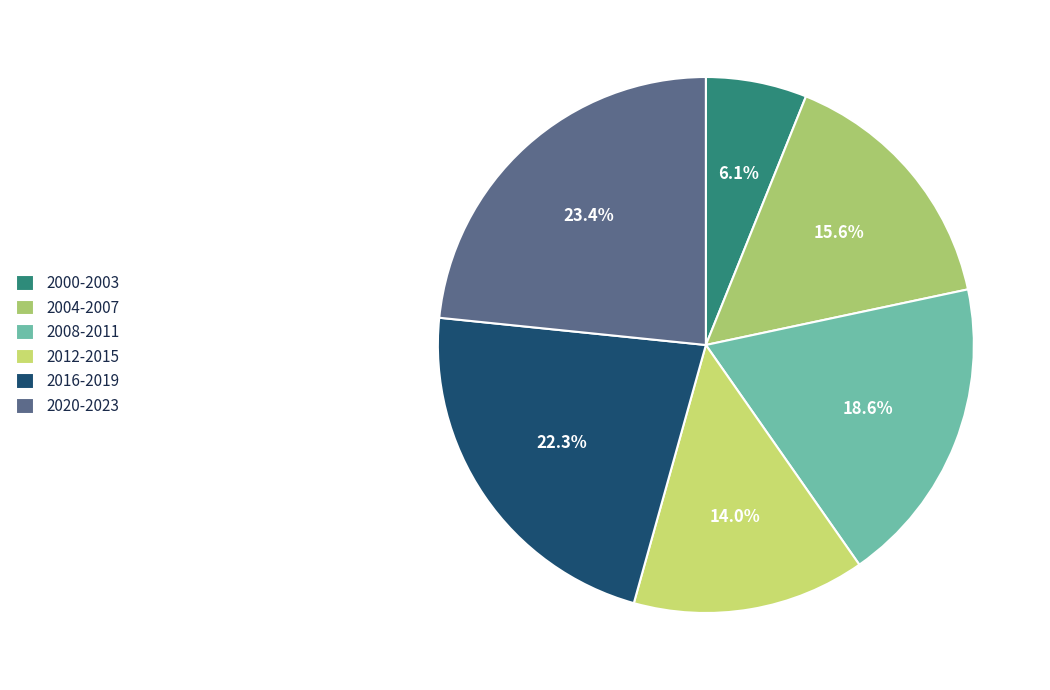

Which has a higher value, 2004-2007 or 2000-2003?

2004-2007